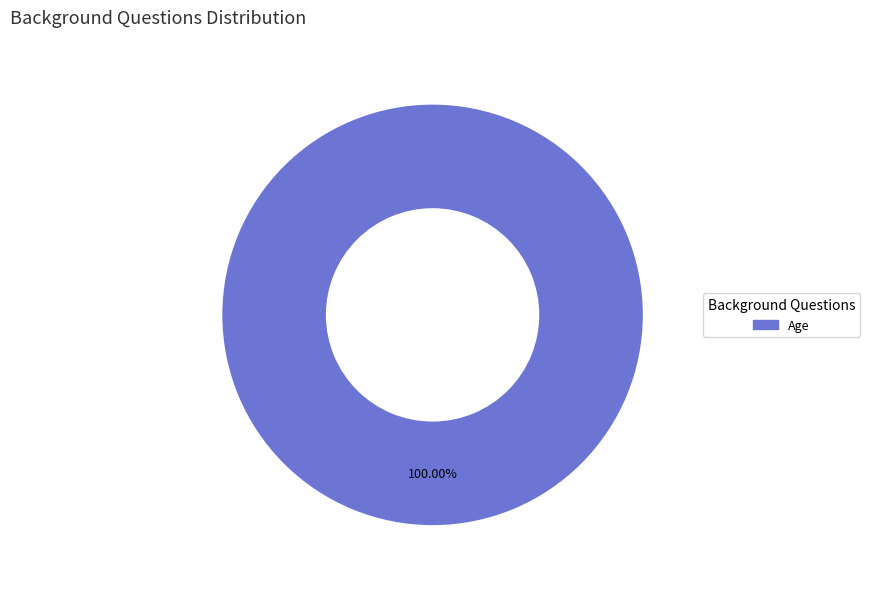

Is there a majority slice in this chart?

Yes